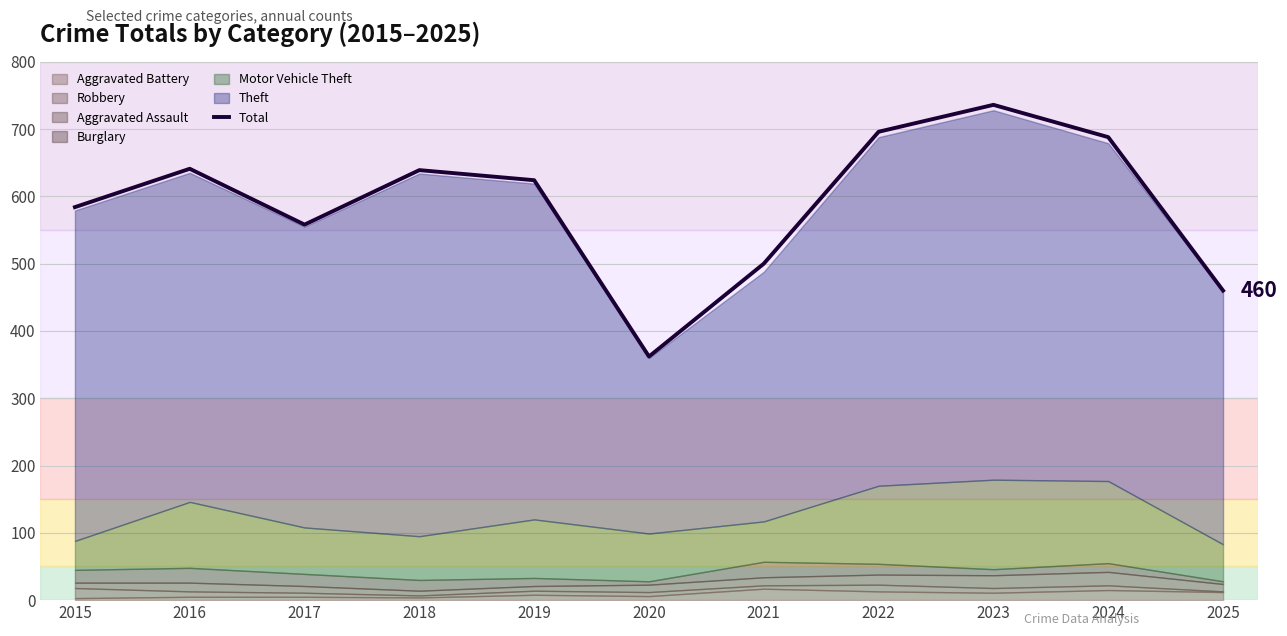

What is the average value?

590